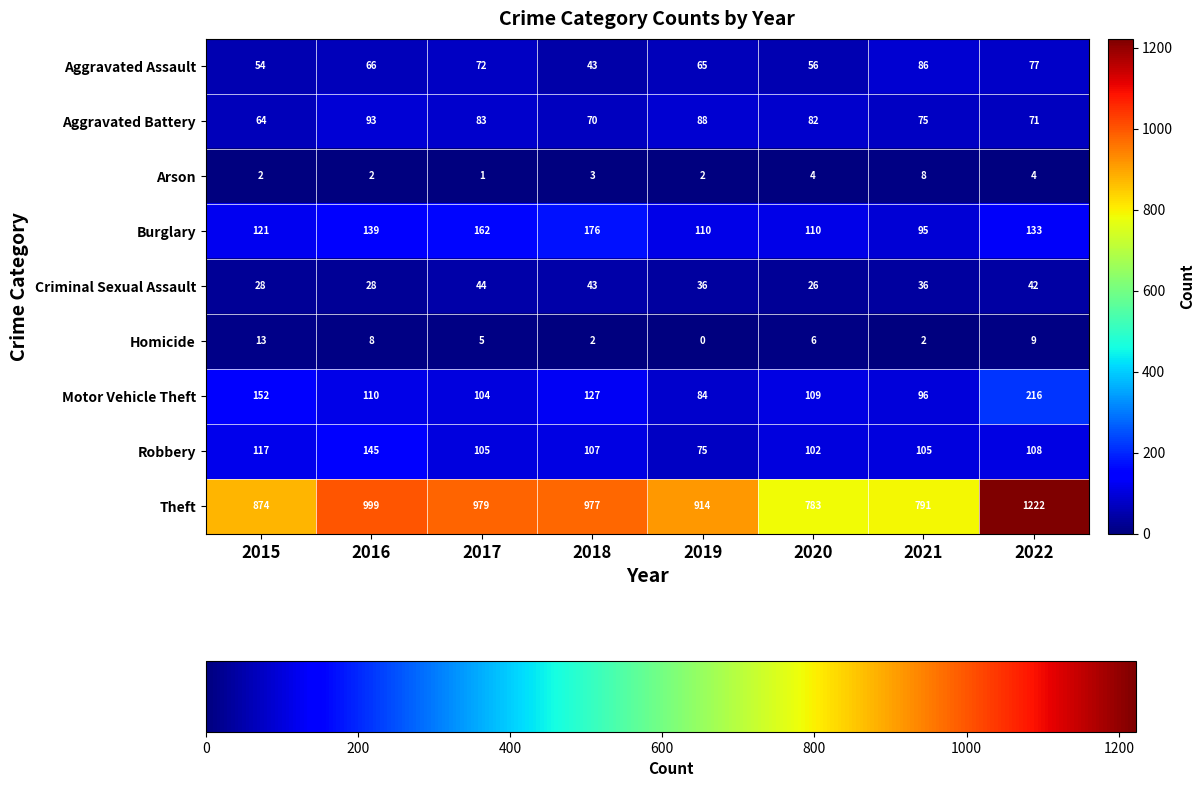

What is the greatest value displayed?

1222